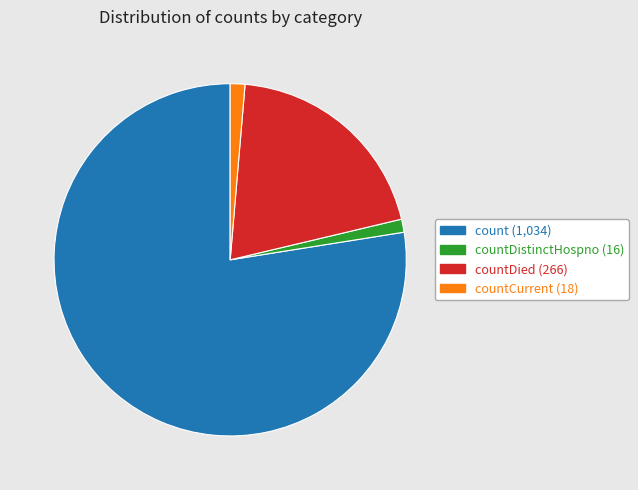

Is there any slice that represents more than half of the pie?

Yes